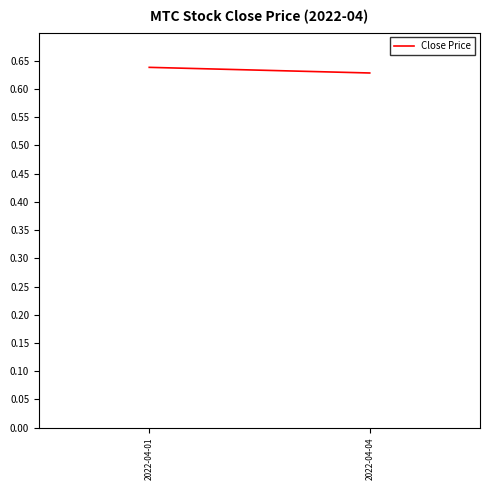

What is the approximate value at 2022-04-04?

0.6